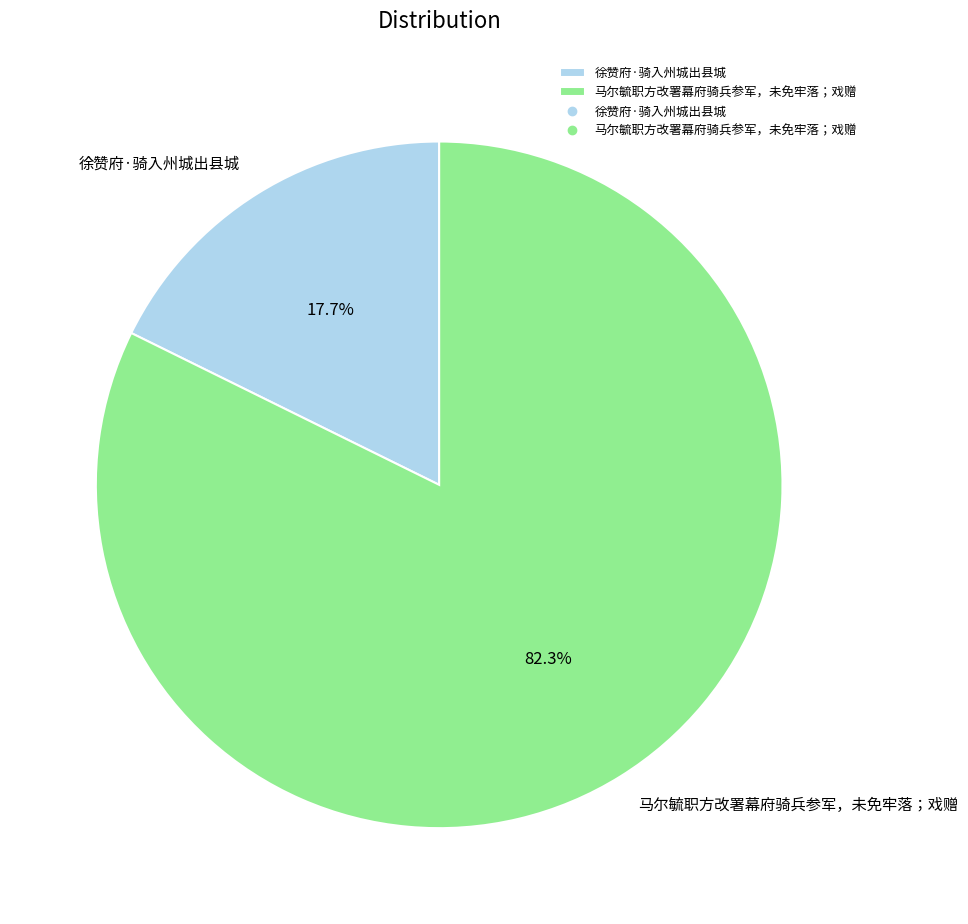

The 徐赞府·骑入州城出县城 slice represents 18% of the pie. True or false?

True